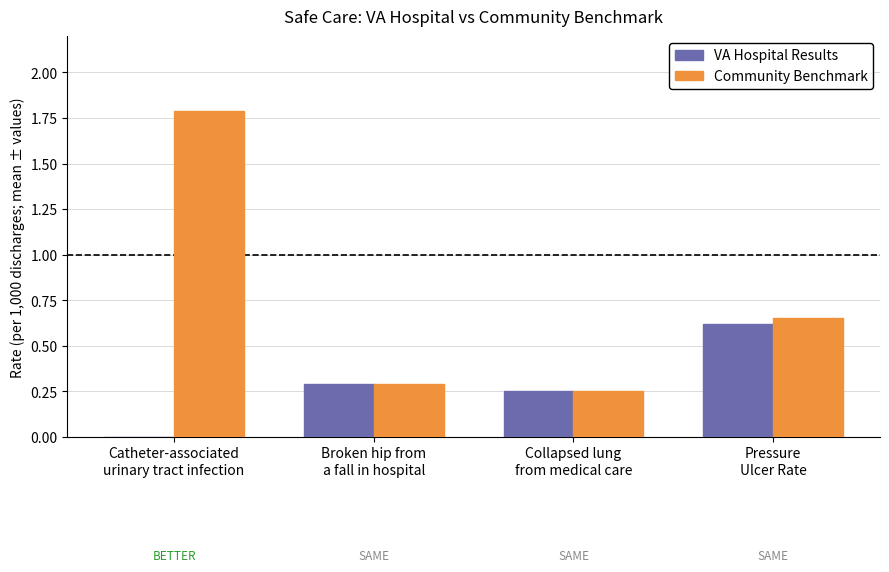

What is the approximate value of Community Benchmark at Catheter-associated
urinary tract infection?

1.8